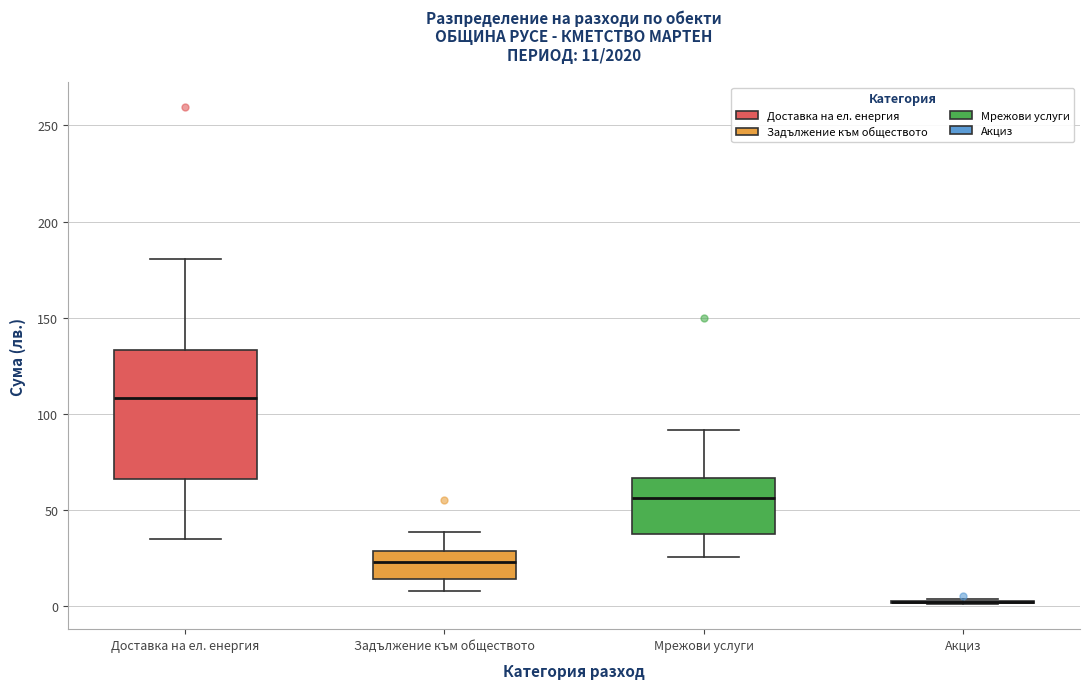

Comparing the boxes themselves (not the whiskers), which one is the tallest?

Доставка на ел. енергия